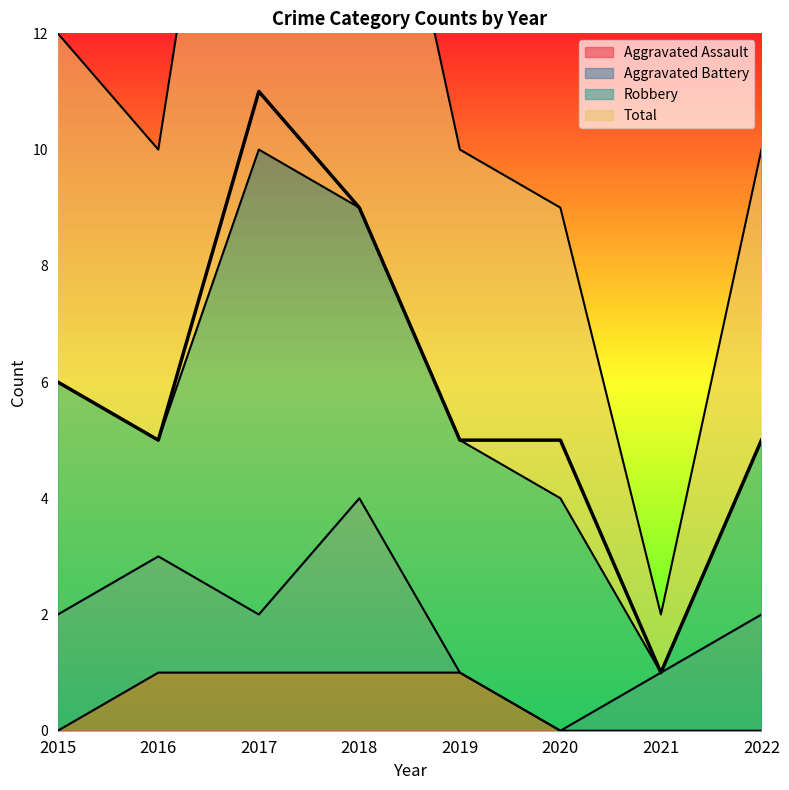

The value of Aggravated Assault at 2022 is -1. True or false?

False